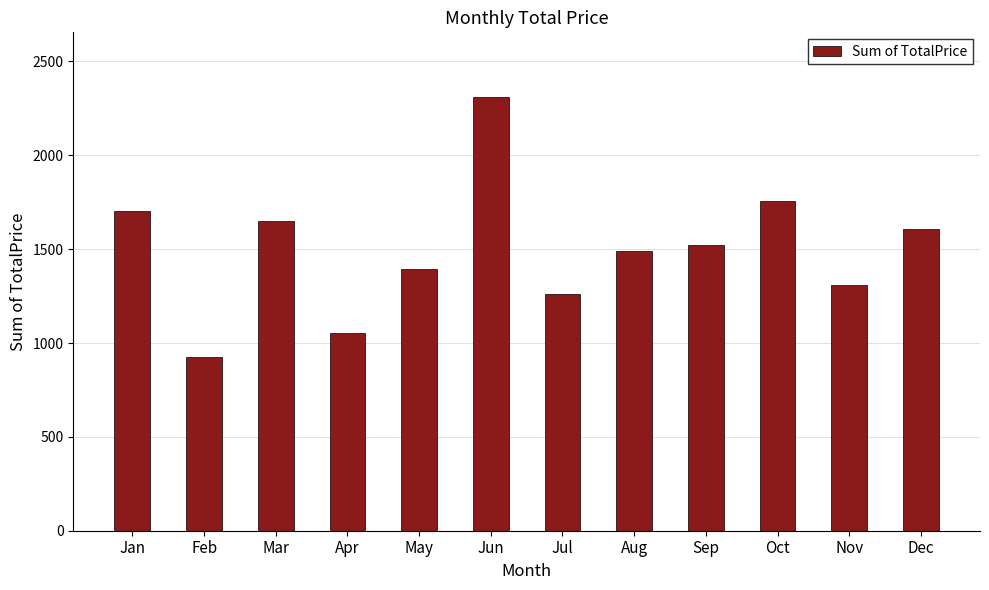

Where does the data first go above 1524?

Jan